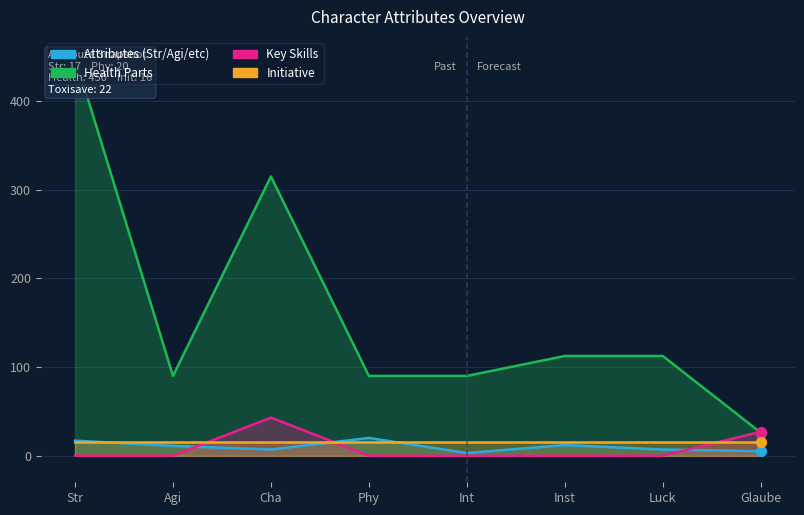

At how many categories does at least one series exceed 219?

2